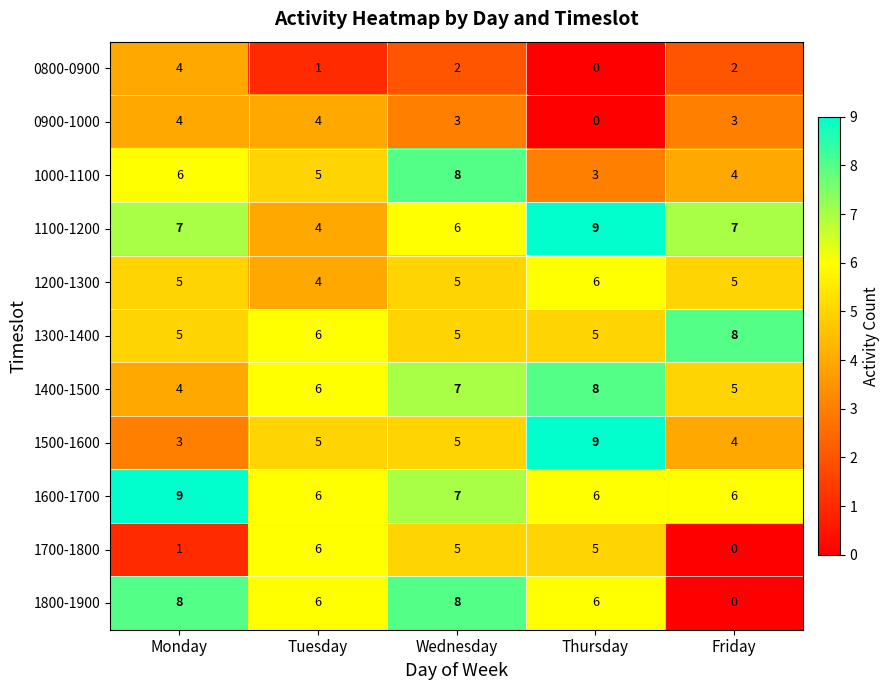

Is it true that 1800-1900 equals 2 at Thursday?

False